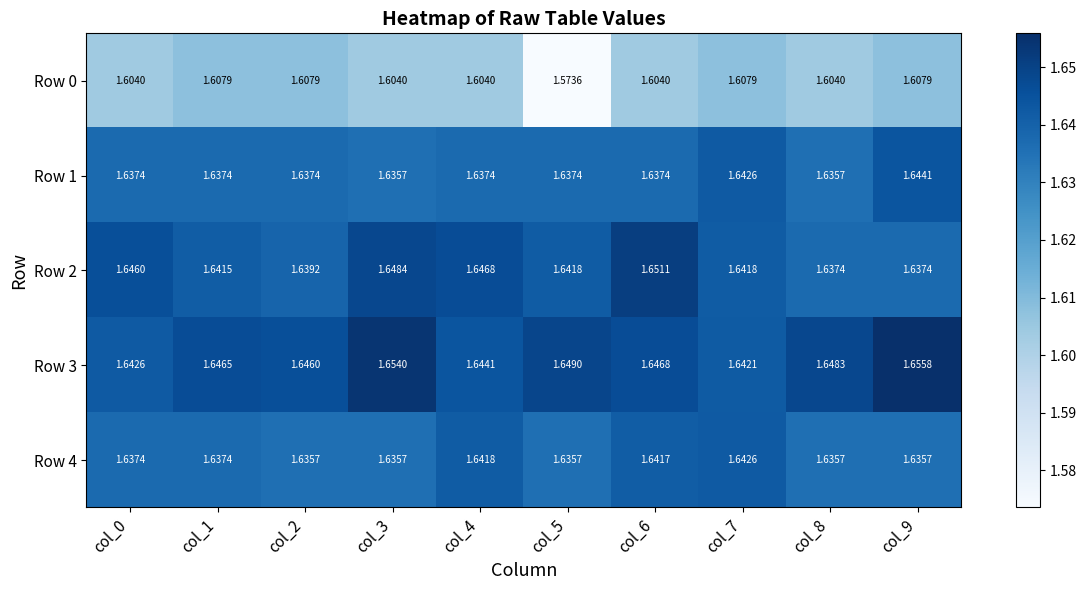

Is the value of Row 3 at col_5 greater than the value of Row 1 at col_6?

Yes